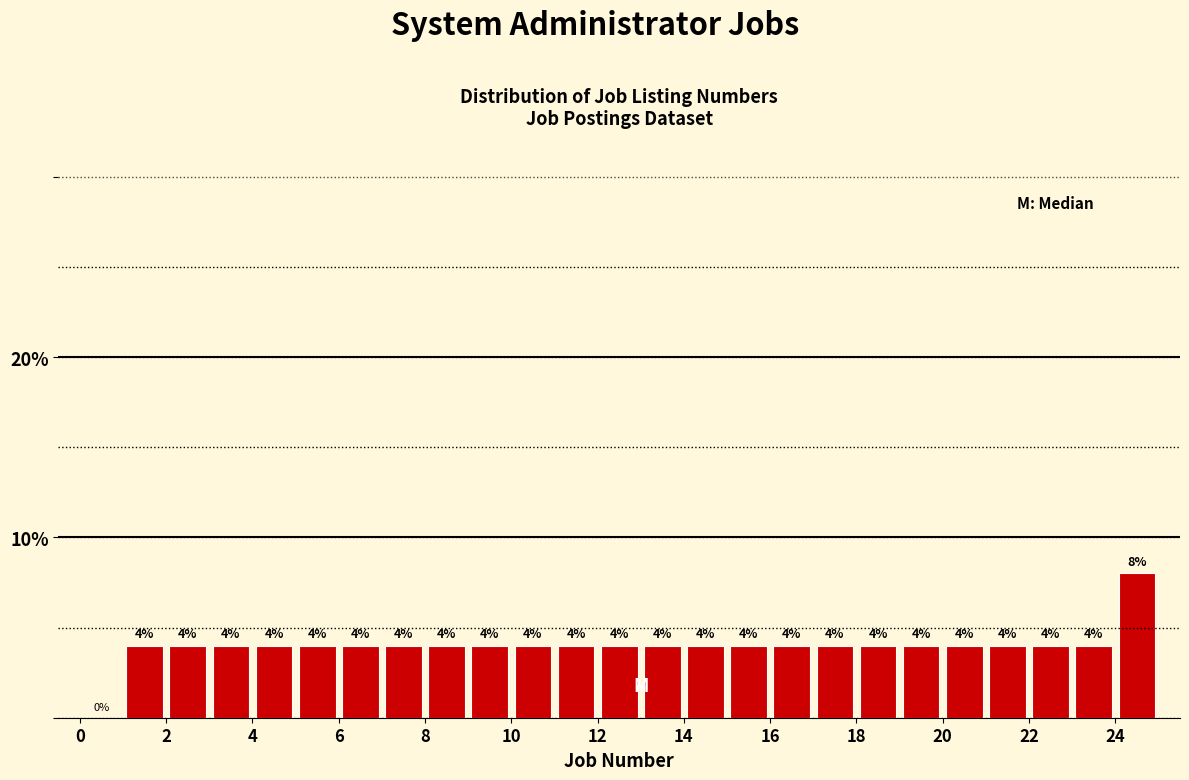

Over which range of the x-axis is the bar tallest?

24 to 25